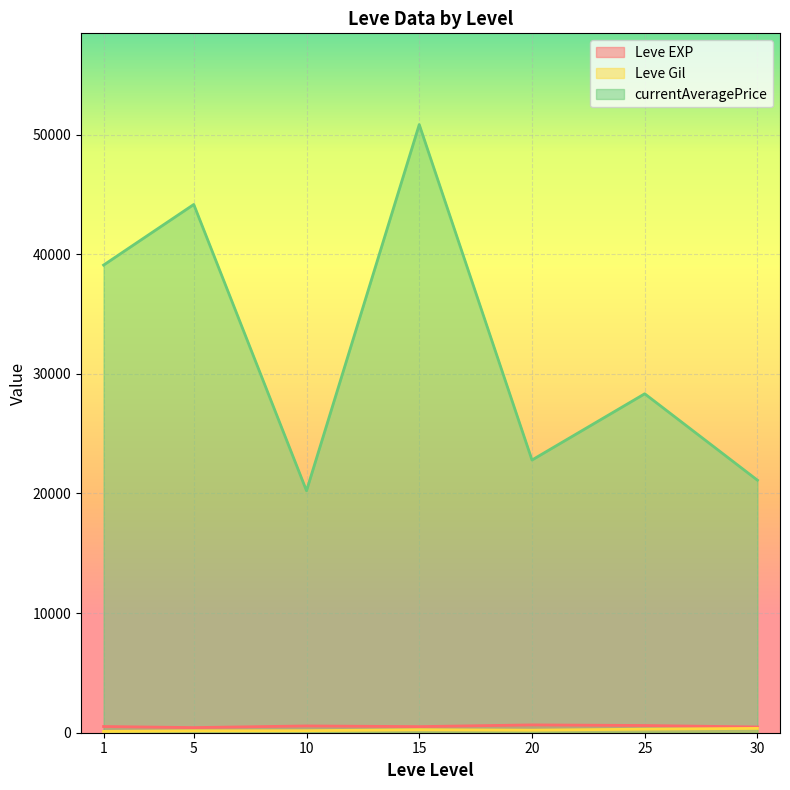

Count the number of data series in this chart.

3